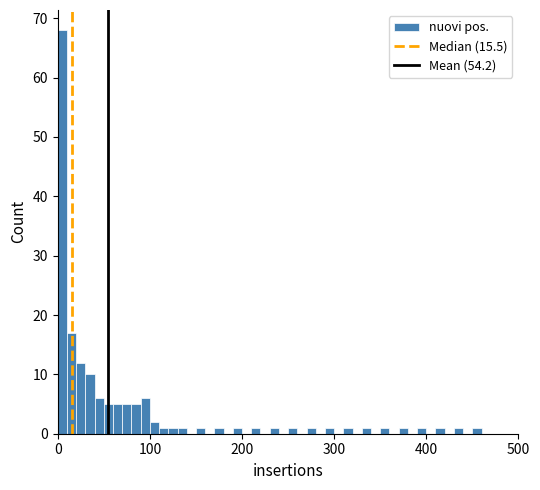

Read against the x-axis, roughly where is the centre of the tallest bar?

10